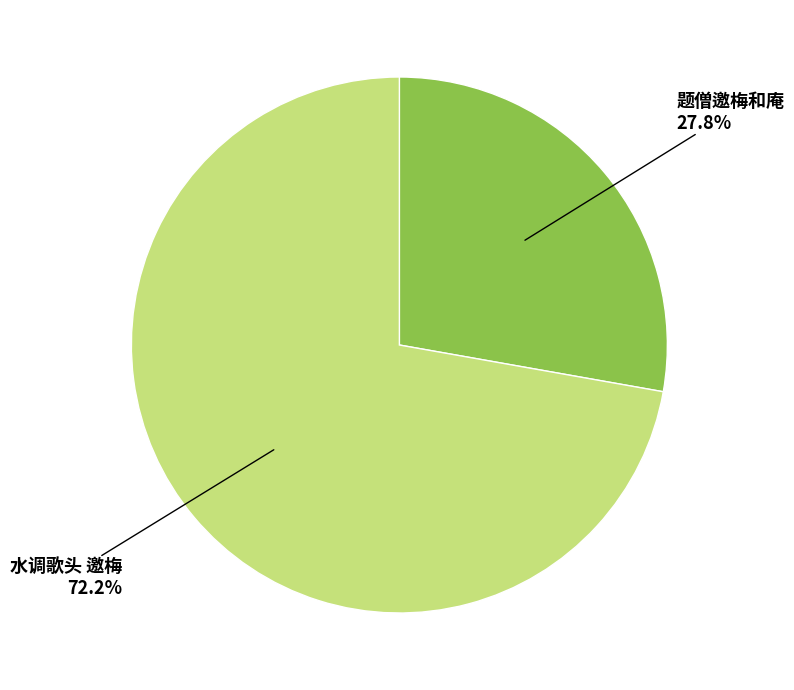

Rank the categories by value from highest to lowest.

水调歌头 邀梅, 题僧邀梅和庵